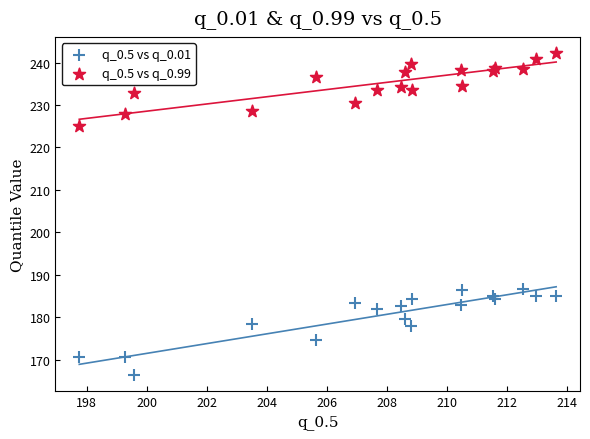

Which series reaches the maximum Y coordinate?

q_0.5 vs q_0.99